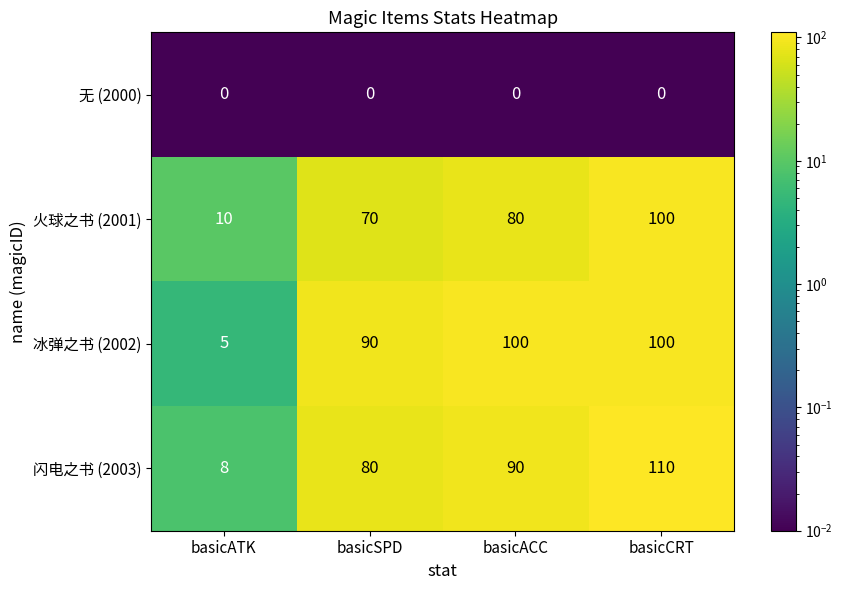

What is the total value across all series at basicATK?

23